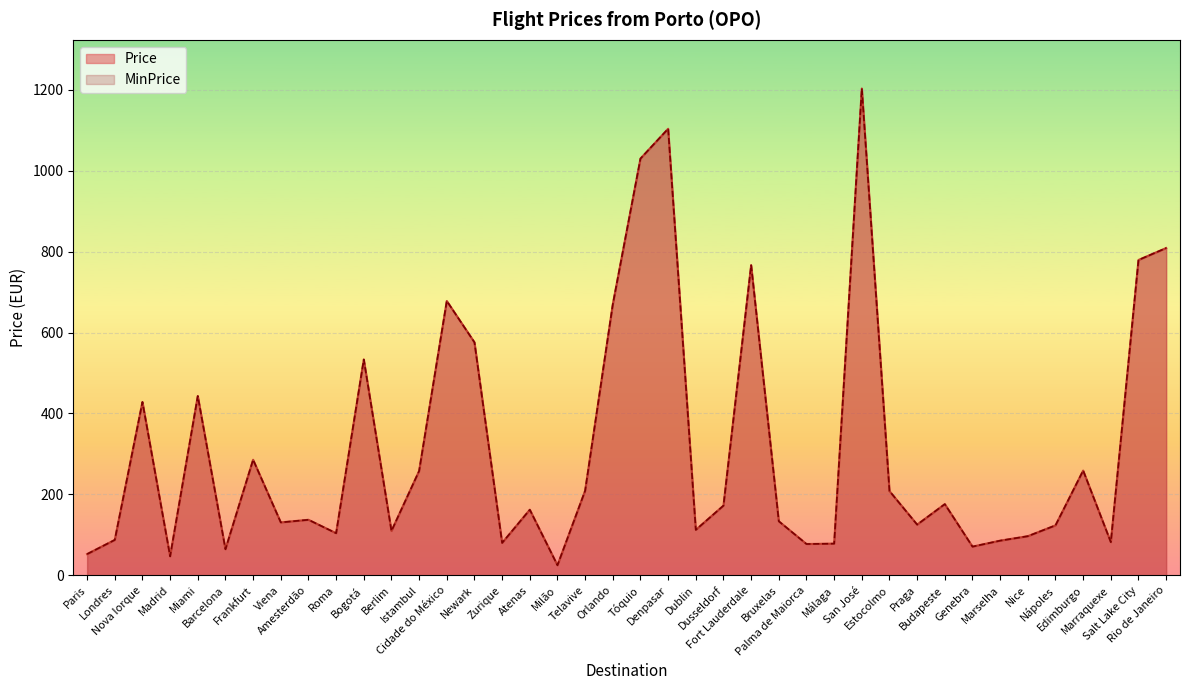

Rank the series at Budapeste from lowest to highest value.

Price, MinPrice